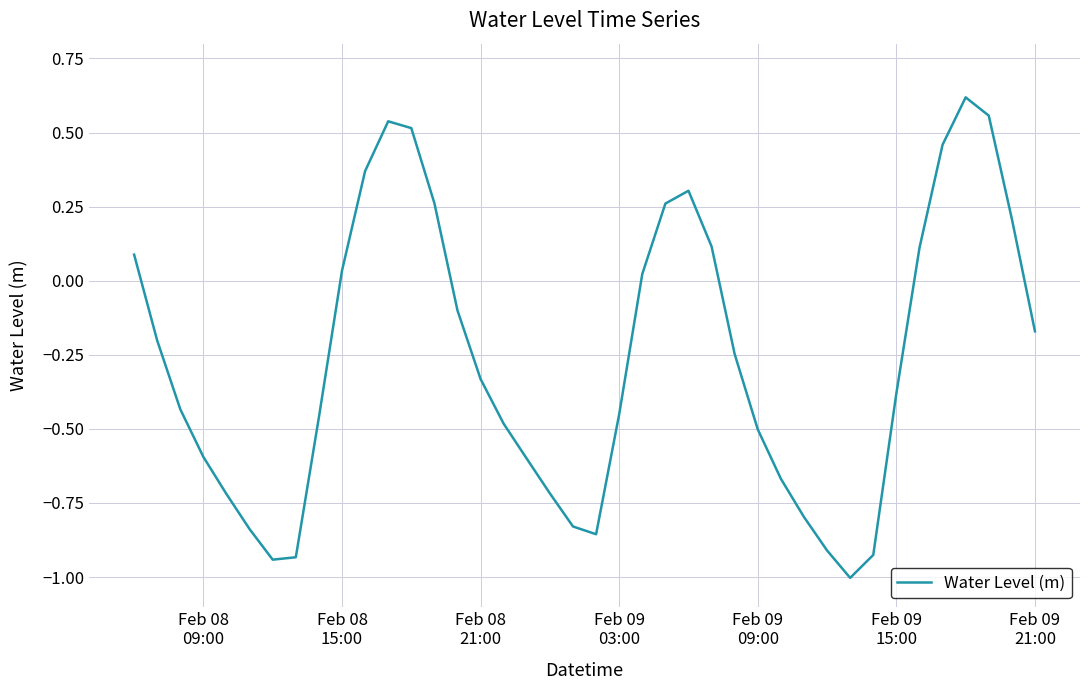

What is the minimum value shown in the chart?

-1.0